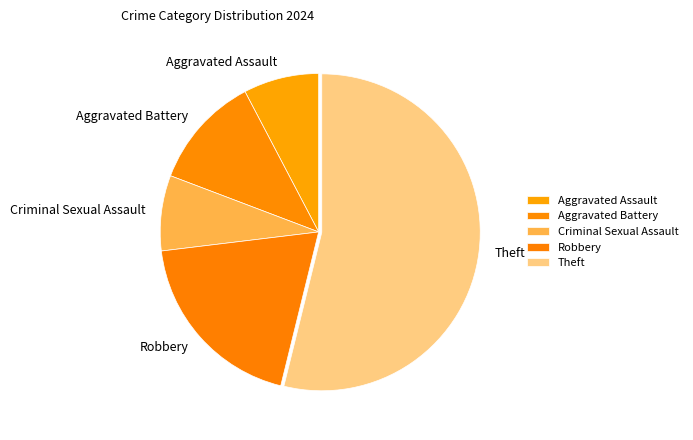

True or false: Theft accounts for 61% of the total.

False